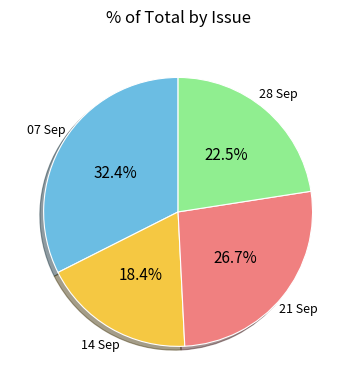

Does any single category account for the majority?

No